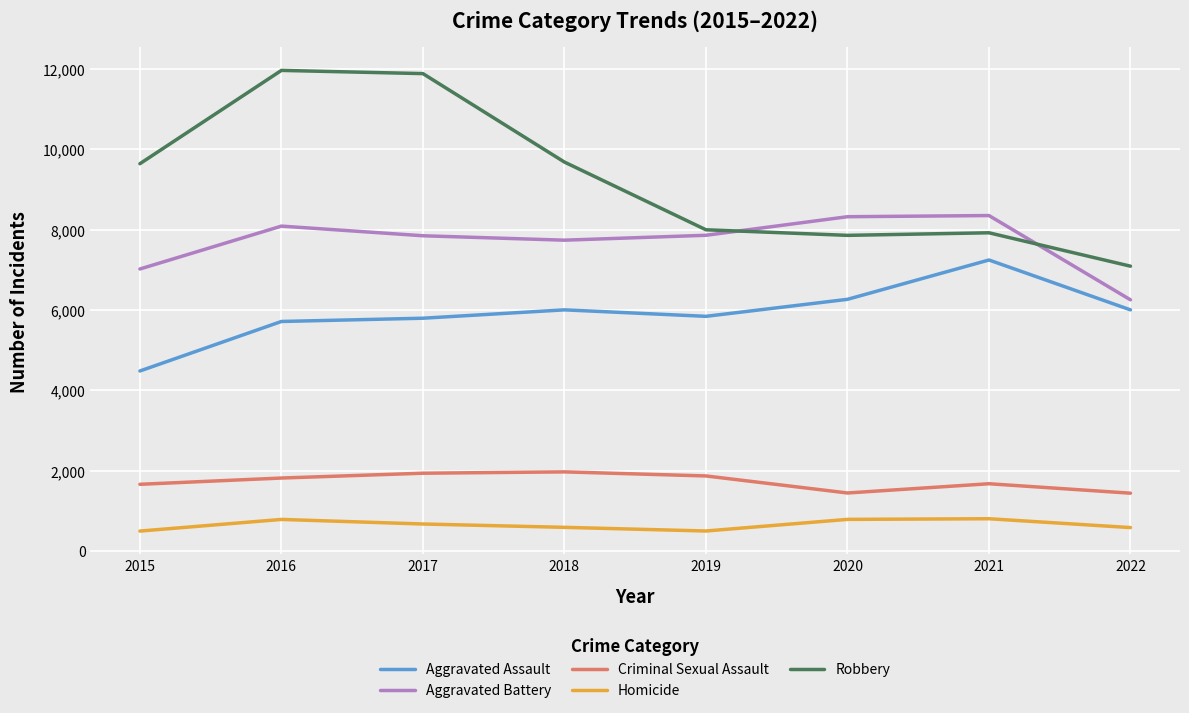

True or false: Criminal Sexual Assault and Aggravated Battery intersect in this chart.

False